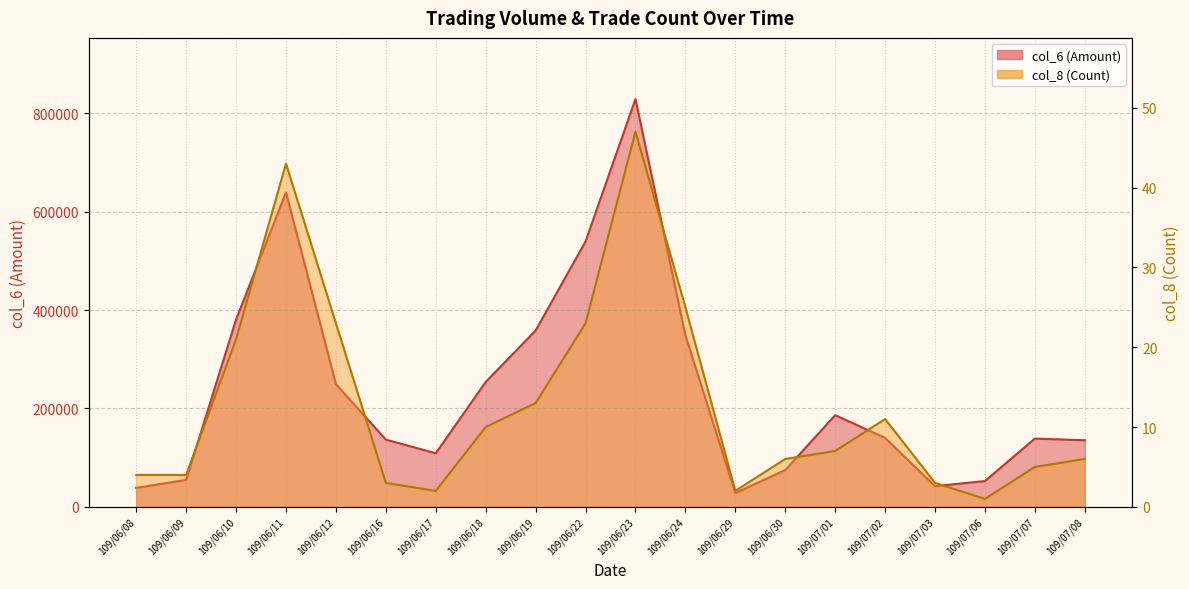

What is the sum of all col_6 values?

4737270